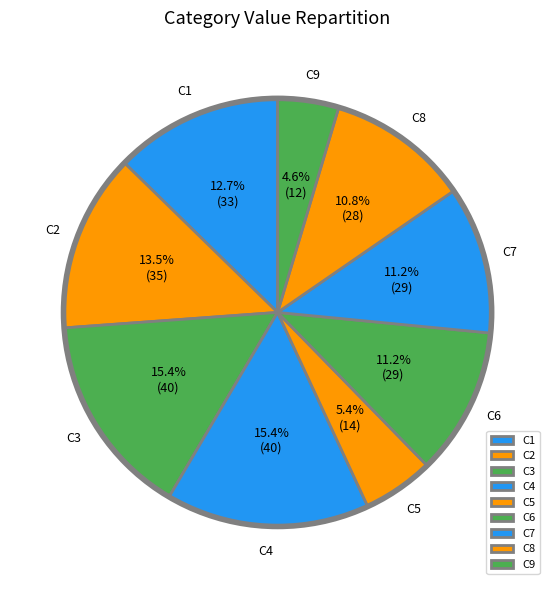

What is the ratio of the value at C2 to the value at C4?

0.9